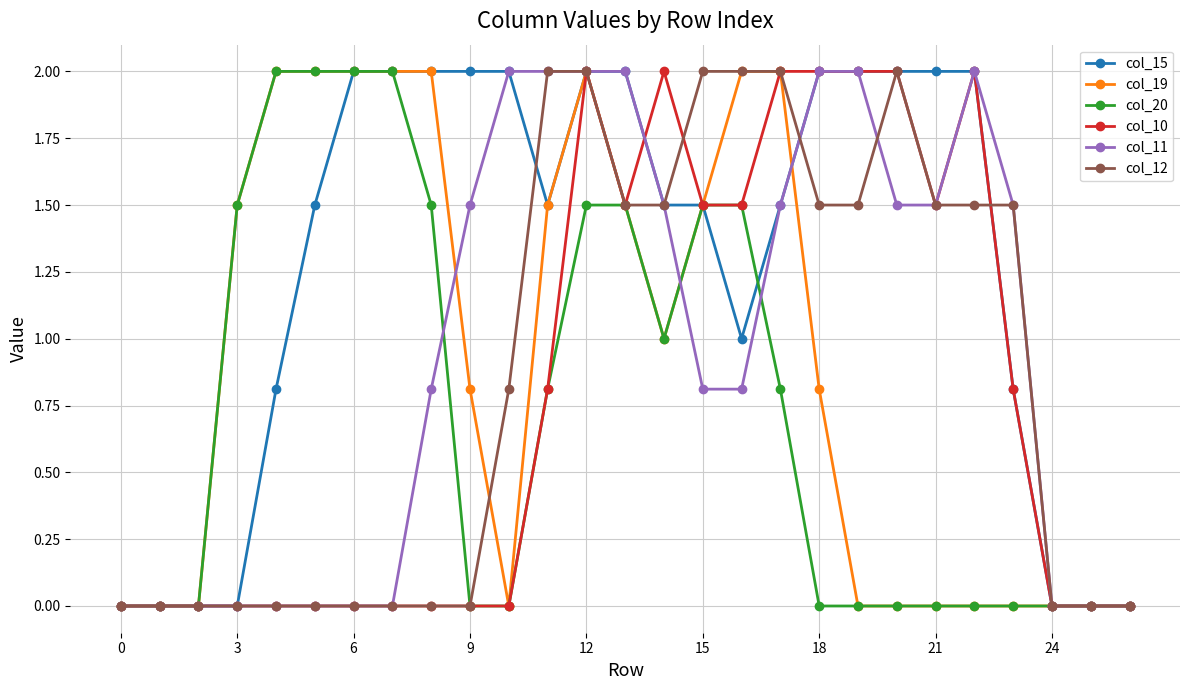

Which series has the largest total across all categories?

col_15